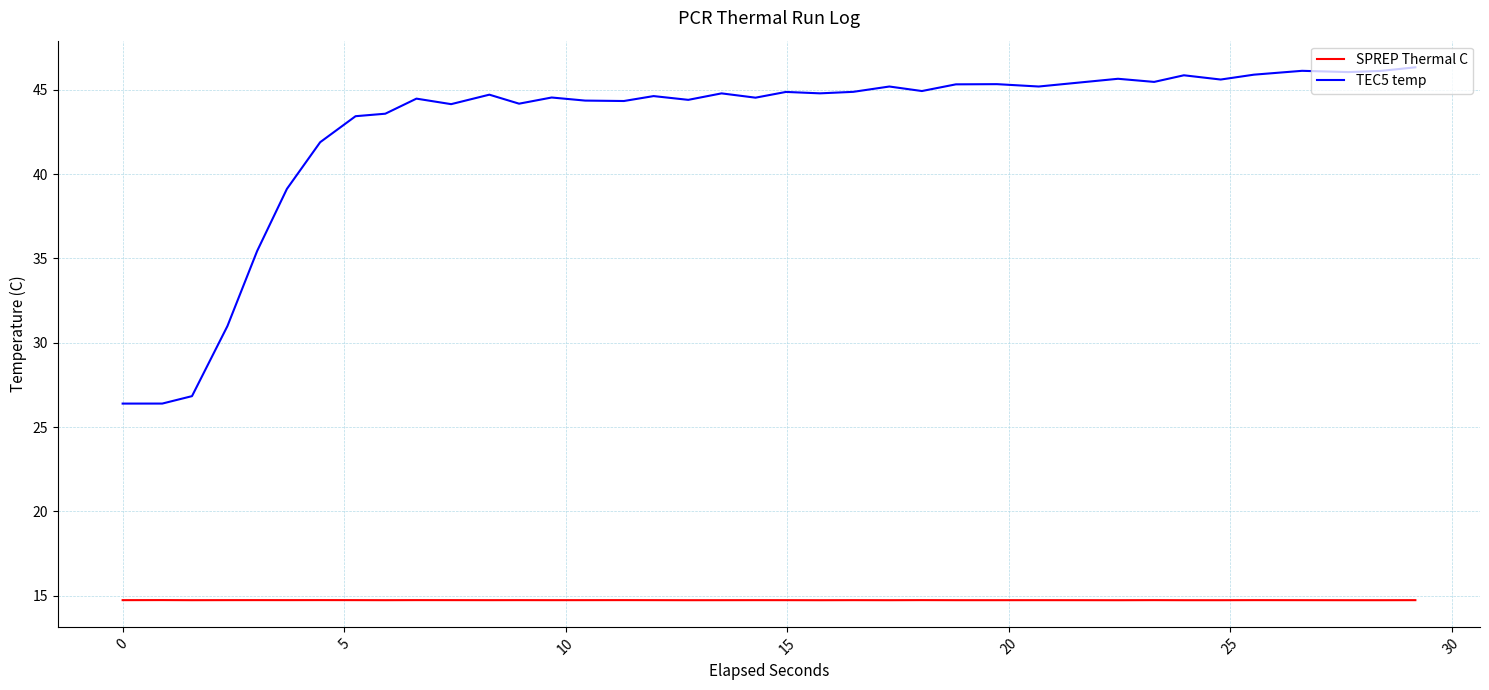

Which series has the widest spread of values?

TEC5 temp